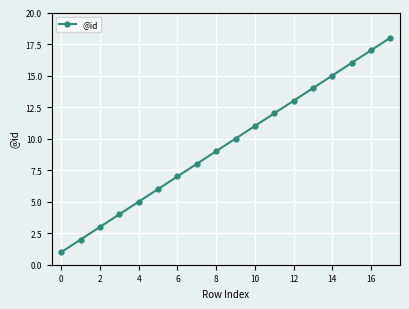

What is the average value?

10